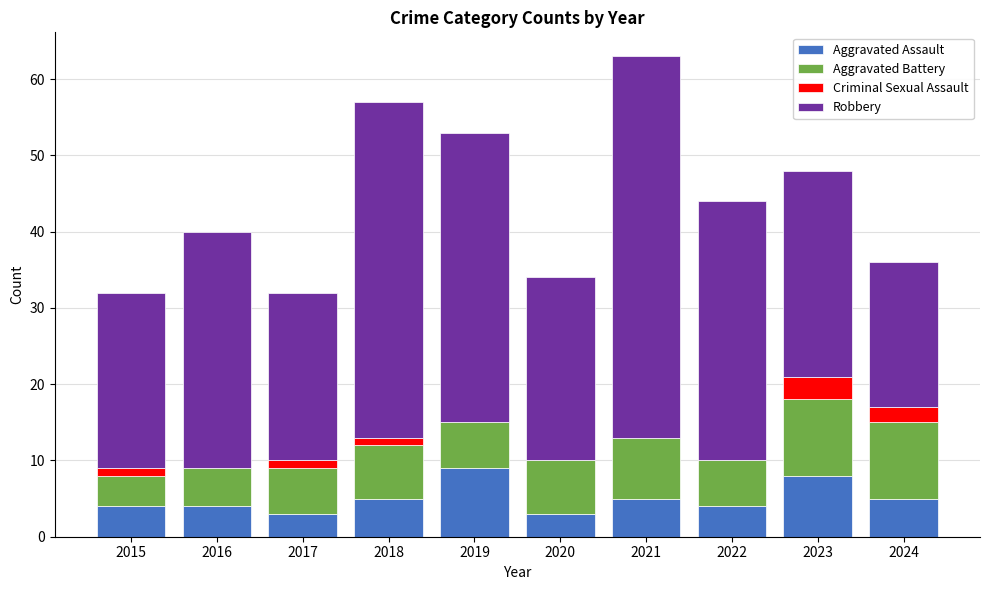

What is the total value across all series at 2016?

40